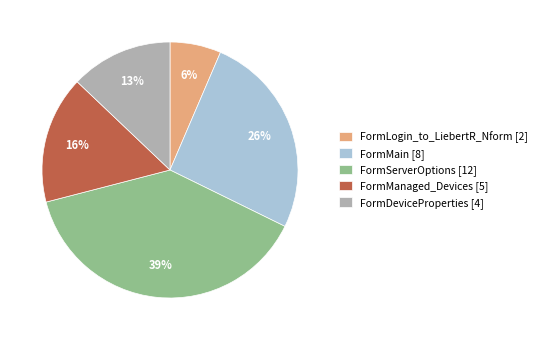

Do FormDeviceProperties and FormServerOptions together represent more than half of the pie?

Yes